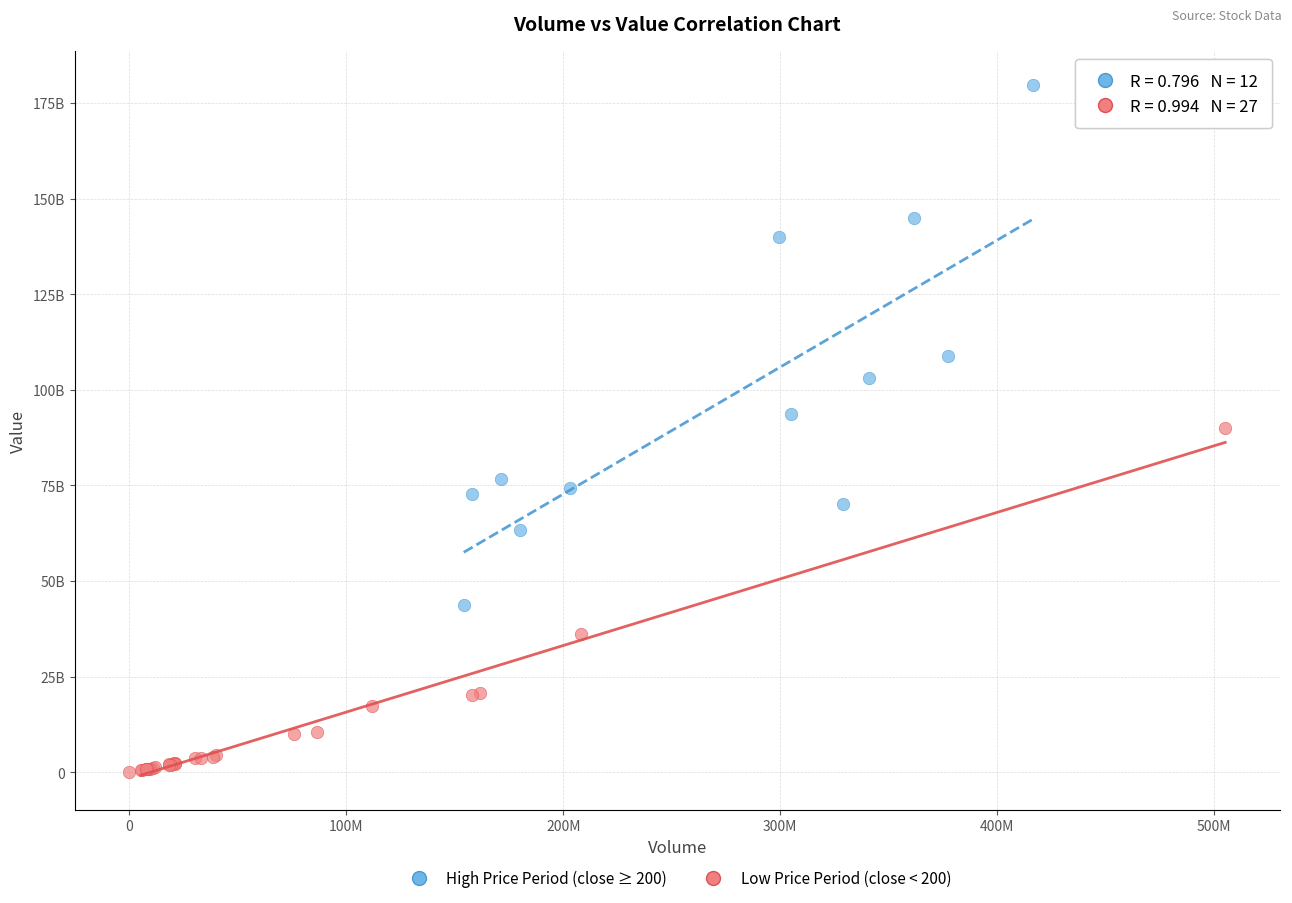

Which series contains the lowest Y value?

Low Price Period (close < 200)